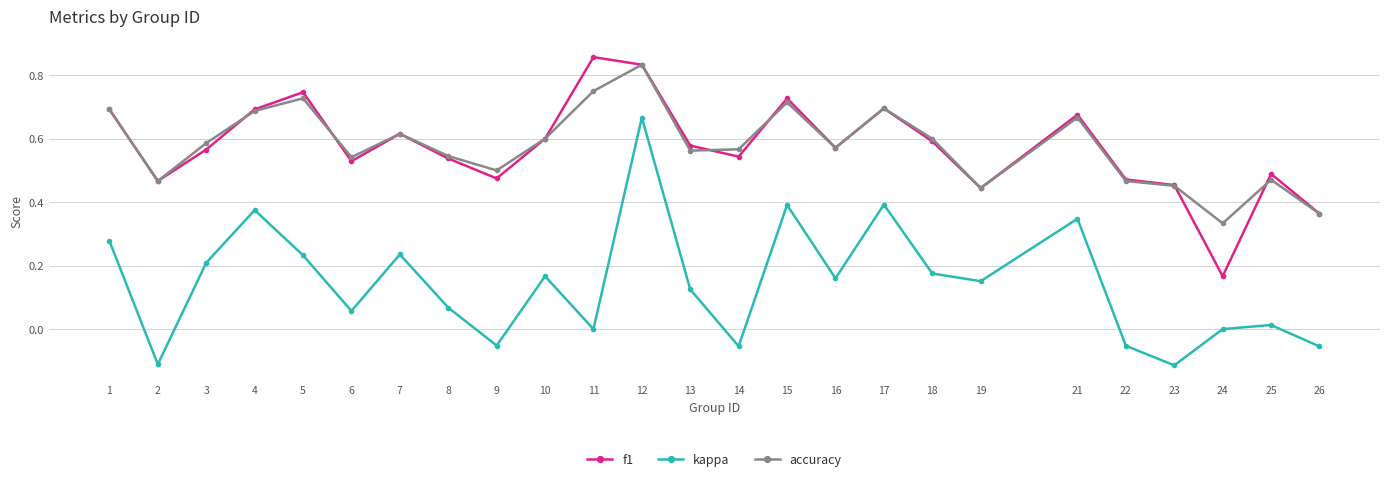

True or false: accuracy and kappa cross at least once.

False